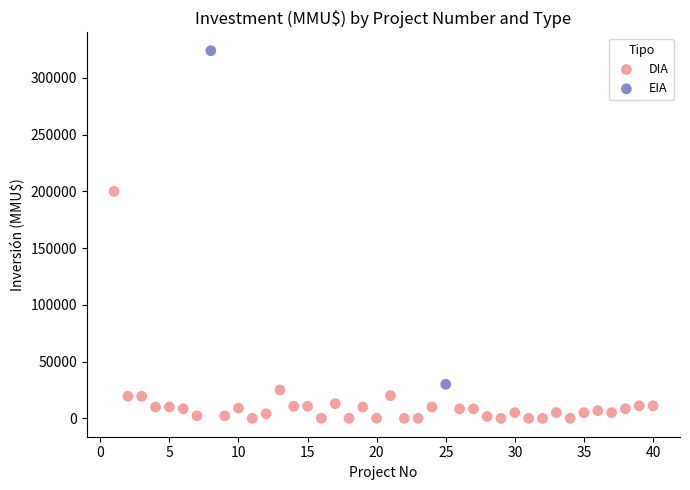

What are all the series names shown in the legend?

DIA, EIA